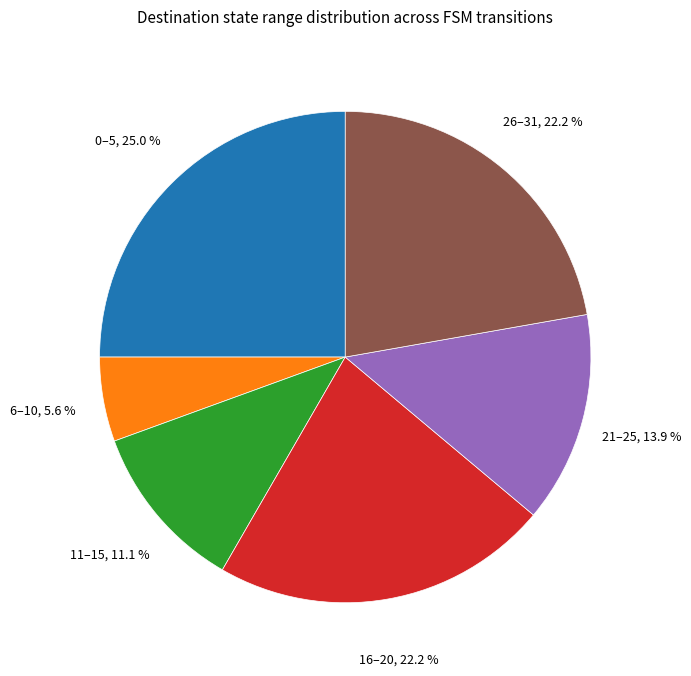

How many segments does this pie chart have?

6